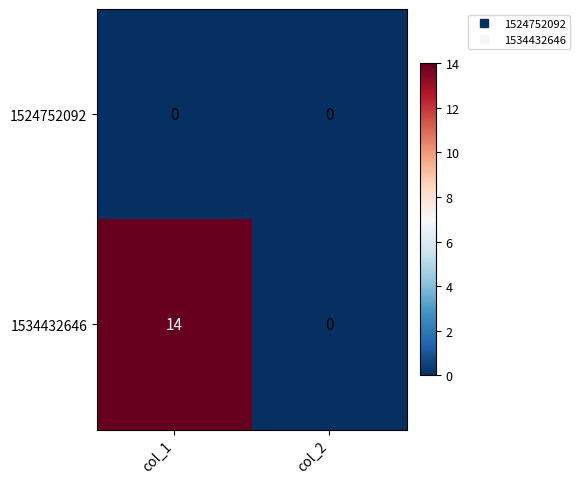

At how many categories does at least one series exceed 12?

1